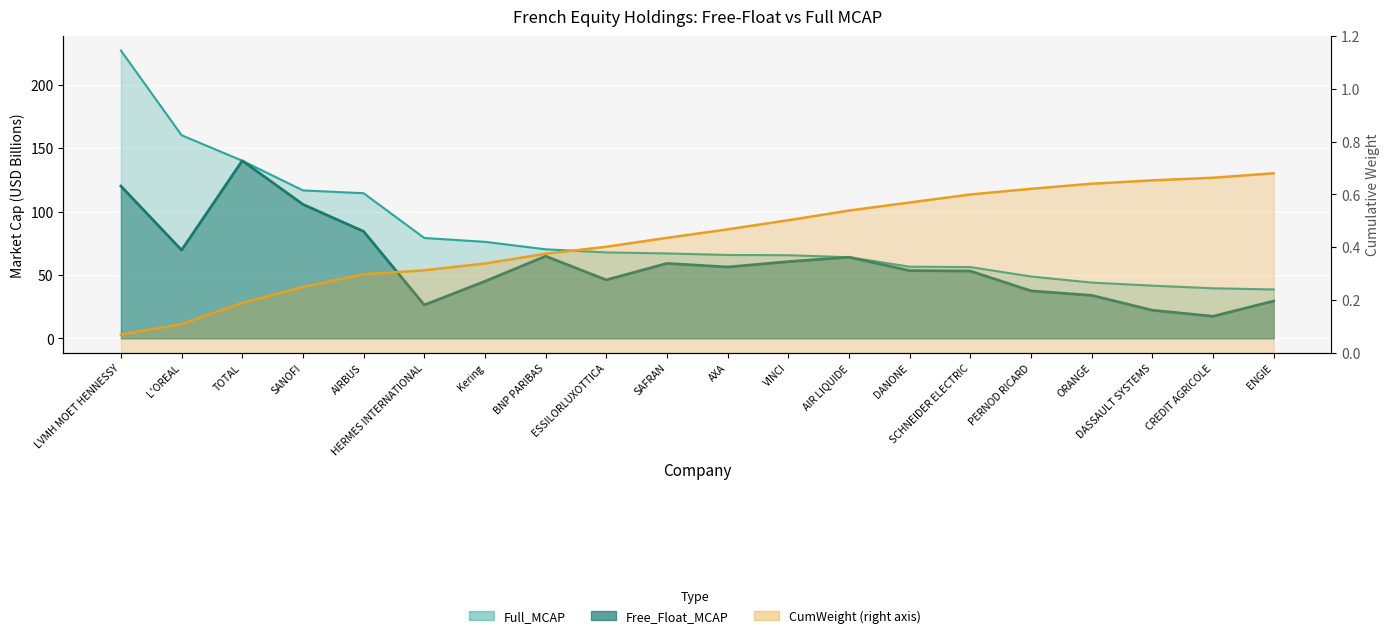

Reading right to left, list all the values displayed in this chart.

Free_Float_MCAP: 29.4	17.4	22.2	33.9	37.4	53.1	53.4	64.0	60.5	56.3	59.1	46.1	64.8	45.0	26.4	84.3	105.7	140.1	69.6	120.1
Full_MCAP: 38.6	39.5	41.6	44.0	48.8	56.2	56.5	64.0	65.6	65.8	67.0	67.8	70.2	76.1	79.2	114.4	116.7	140.1	160.2	227.0
CumWeight: 0.7	0.7	0.7	0.6	0.6	0.6	0.6	0.5	0.5	0.5	0.4	0.4	0.4	0.3	0.3	0.3	0.2	0.2	0.1	0.1